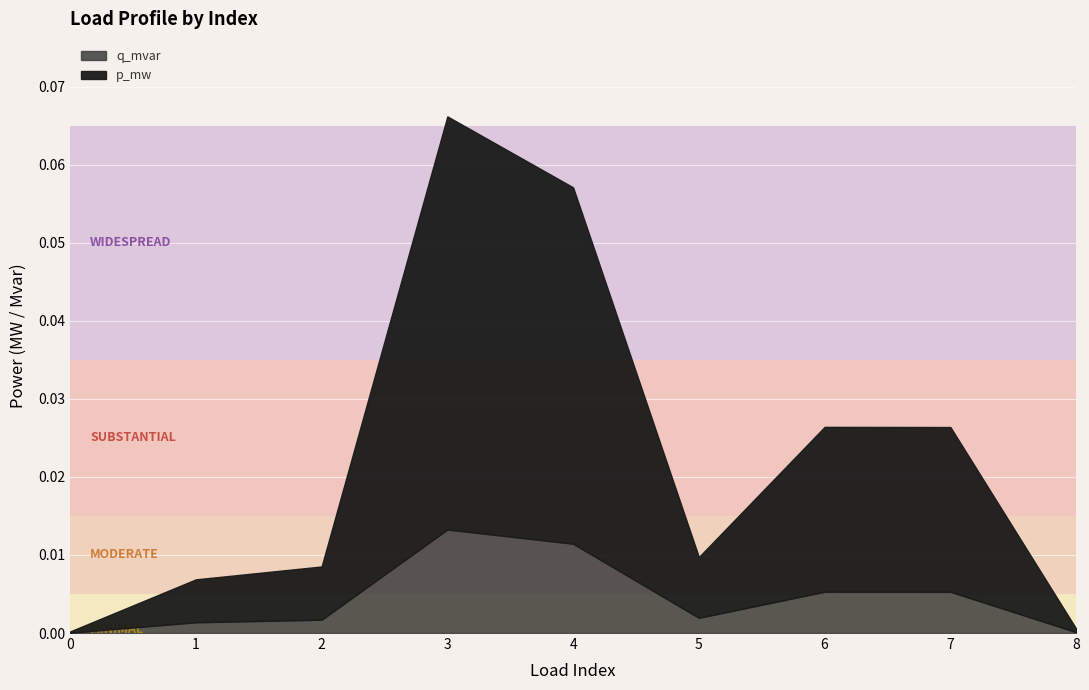

At 4, list the series in order from smallest to largest.

q_mvar, p_mw